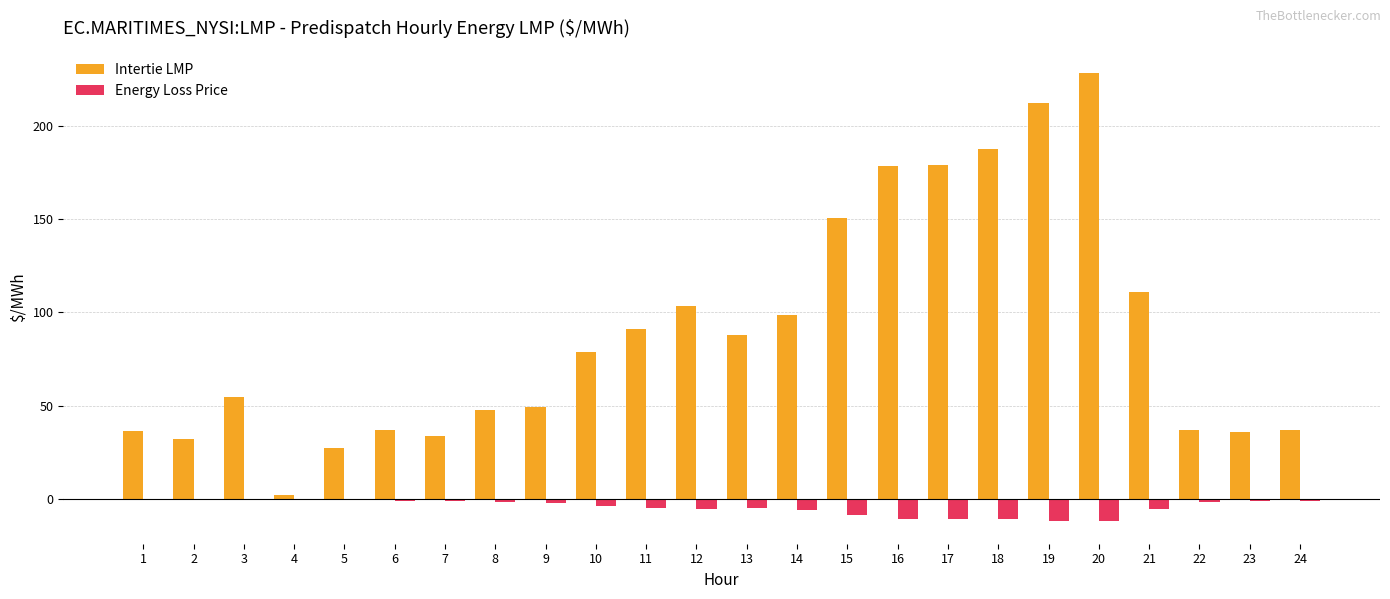

How many groups of bars are there?

24